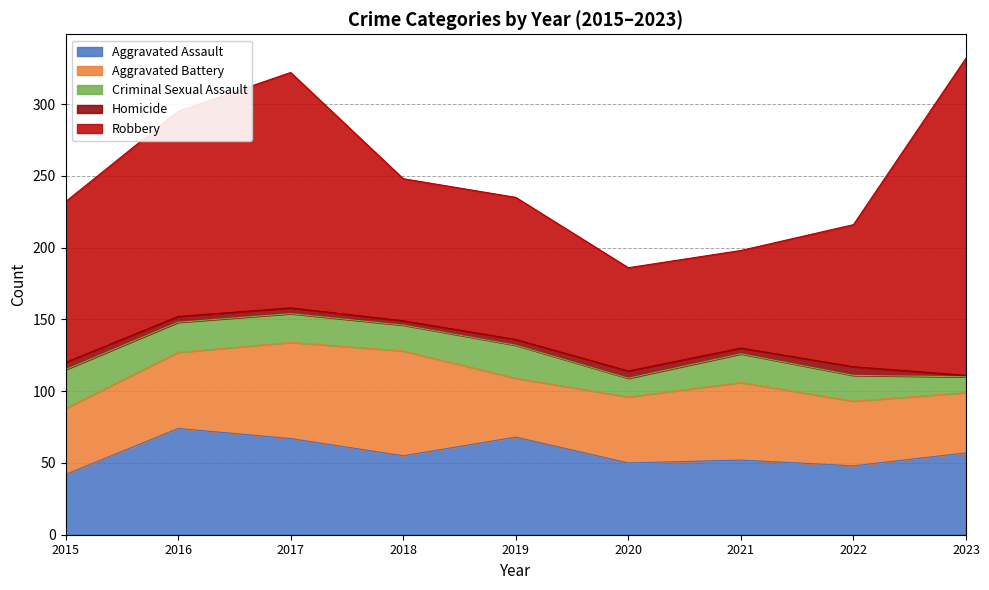

True or false: Aggravated Assault and Criminal Sexual Assault intersect in this chart.

False